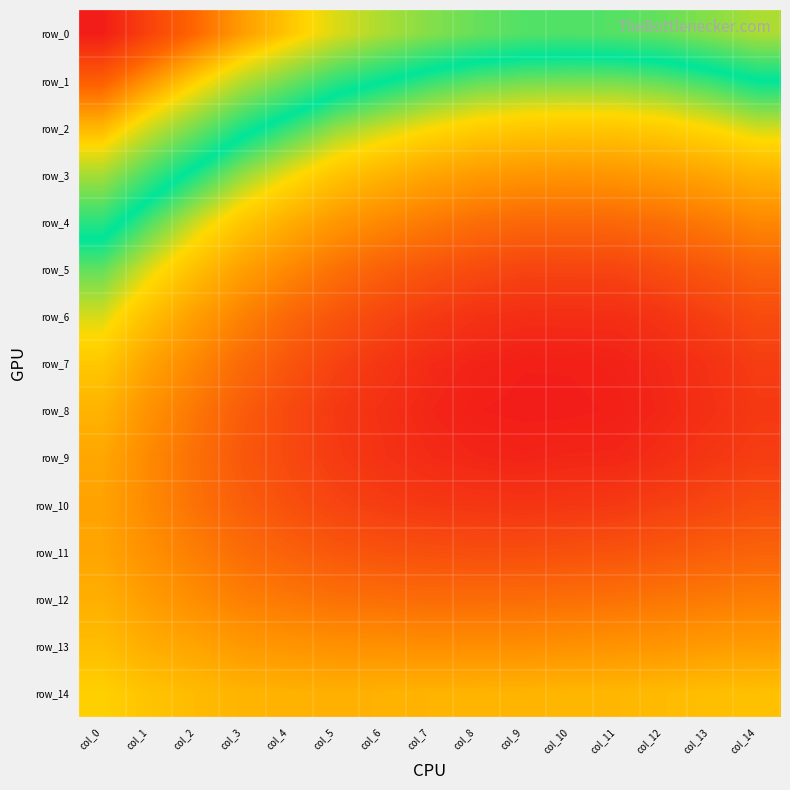

What is the difference between the maximum and minimum values in the row_7 series?

0.1